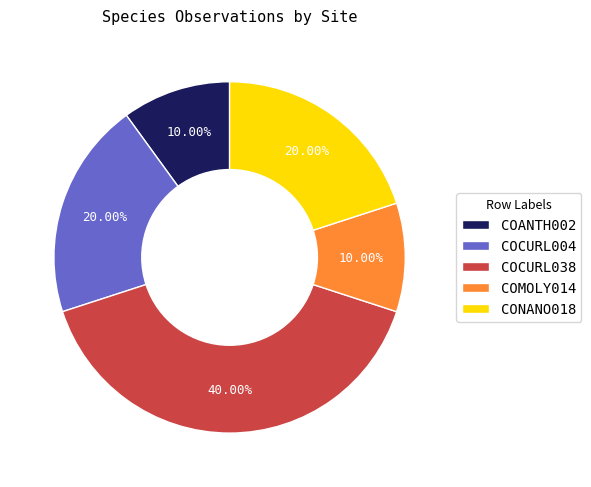

Count the number of slices in the pie.

5